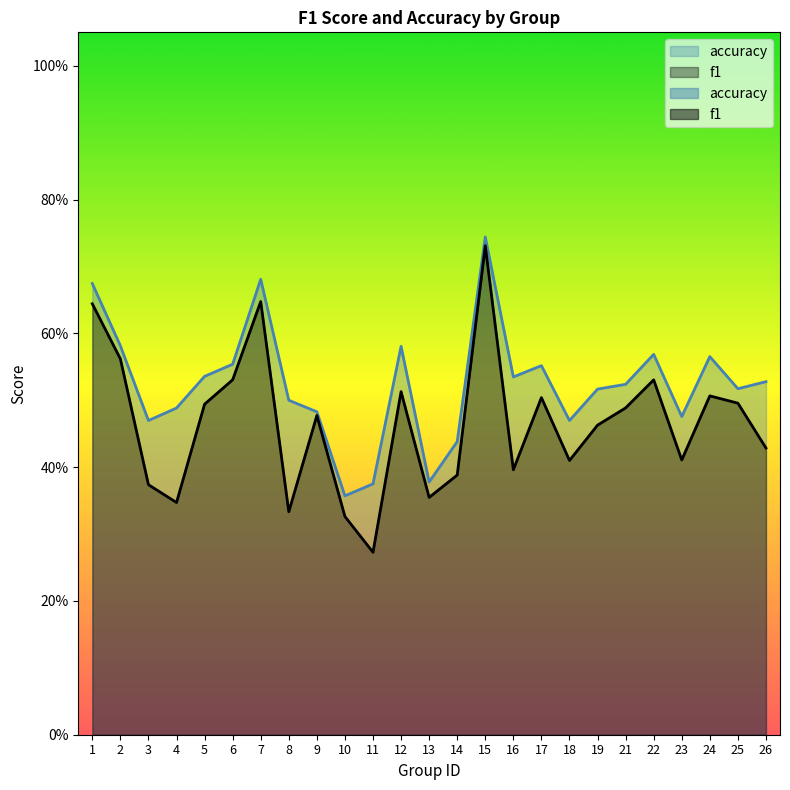

Which has a higher value, 14 or 10?

14